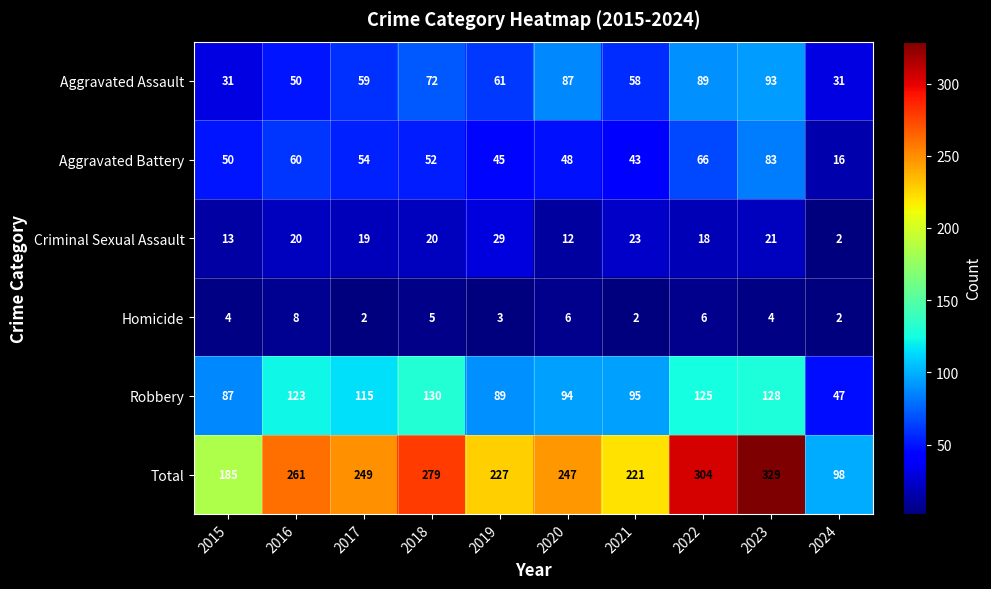

At which label is Homicide closest to 5?

2018